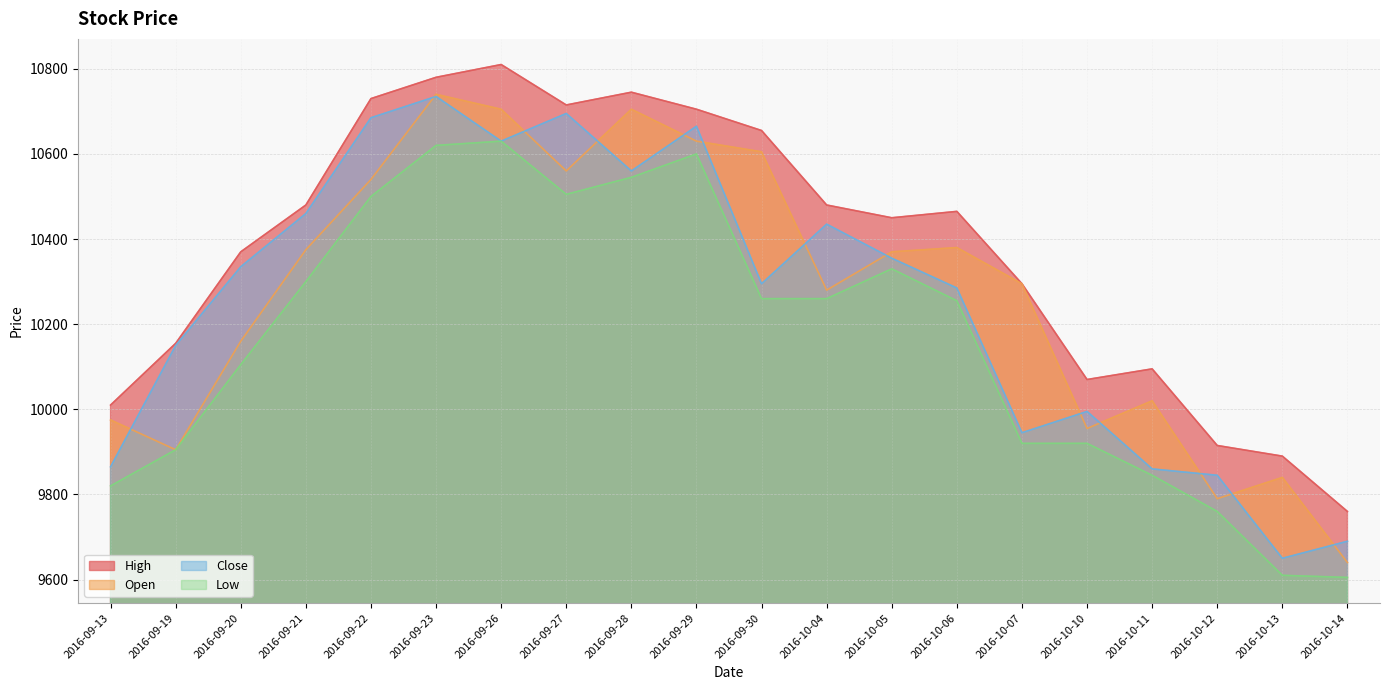

Reading right to left, transcribe all the data shown in this chart.

High: 2016-10-14=9760	2016-10-13=9890	2016-10-12=9915	2016-10-11=10095	2016-10-10=10070	2016-10-07=10295	2016-10-06=10465	2016-10-05=10450	2016-10-04=10480	2016-09-30=10655	2016-09-29=10705	2016-09-28=10745	2016-09-27=10715	2016-09-26=10810	2016-09-23=10780	2016-09-22=10730	2016-09-21=10480	2016-09-20=10370	2016-09-19=10155	2016-09-13=10010
Open: 2016-10-14=9640	2016-10-13=9840	2016-10-12=9790	2016-10-11=10020	2016-10-10=9955	2016-10-07=10295	2016-10-06=10380	2016-10-05=10370	2016-10-04=10280	2016-09-30=10605	2016-09-29=10630	2016-09-28=10705	2016-09-27=10560	2016-09-26=10705	2016-09-23=10740	2016-09-22=10540	2016-09-21=10375	2016-09-20=10160	2016-09-19=9905	2016-09-13=9975
Close: 2016-10-14=9690	2016-10-13=9650	2016-10-12=9845	2016-10-11=9860	2016-10-10=9995	2016-10-07=9945	2016-10-06=10285	2016-10-05=10355	2016-10-04=10435	2016-09-30=10295	2016-09-29=10665	2016-09-28=10560	2016-09-27=10695	2016-09-26=10630	2016-09-23=10735	2016-09-22=10685	2016-09-21=10460	2016-09-20=10335	2016-09-19=10150	2016-09-13=9865
Low: 2016-10-14=9605	2016-10-13=9610	2016-10-12=9760	2016-10-11=9845	2016-10-10=9920	2016-10-07=9920	2016-10-06=10255	2016-10-05=10330	2016-10-04=10260	2016-09-30=10260	2016-09-29=10600	2016-09-28=10545	2016-09-27=10505	2016-09-26=10630	2016-09-23=10620	2016-09-22=10500	2016-09-21=10300	2016-09-20=10105	2016-09-19=9905	2016-09-13=9820